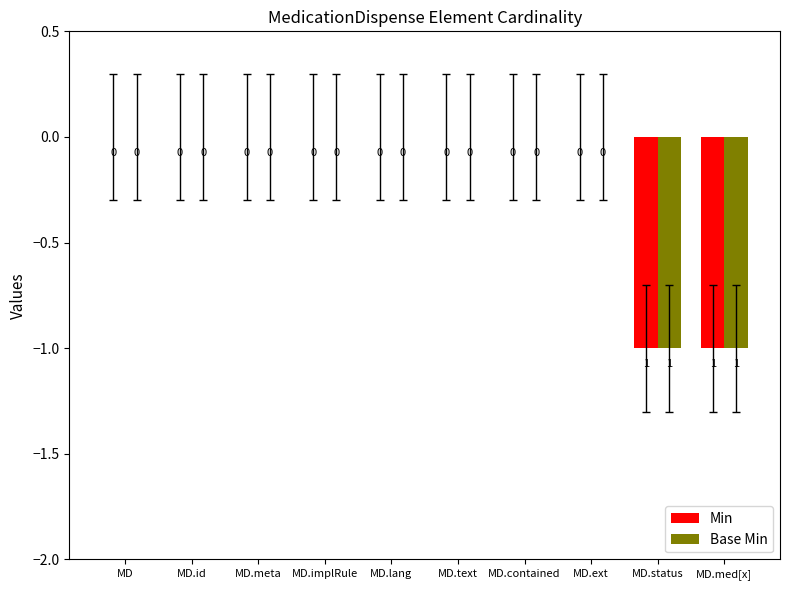

The Min series shows 0 at MD.implRule. True or false?

True